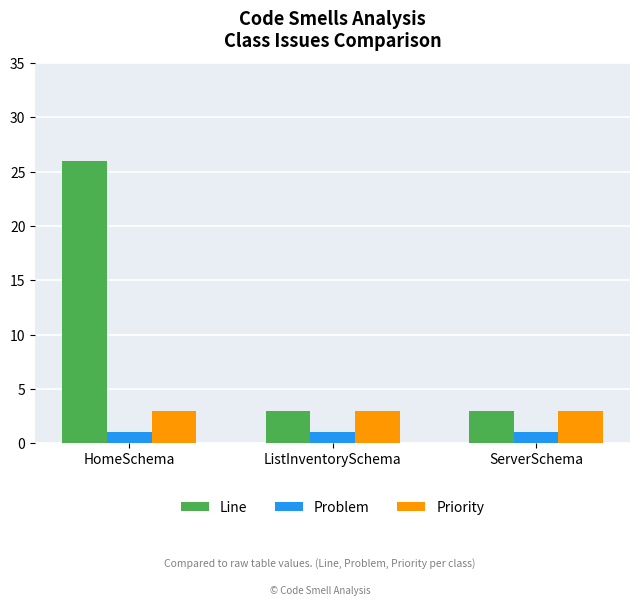

What are all the series names shown in the legend?

Line, Problem, Priority